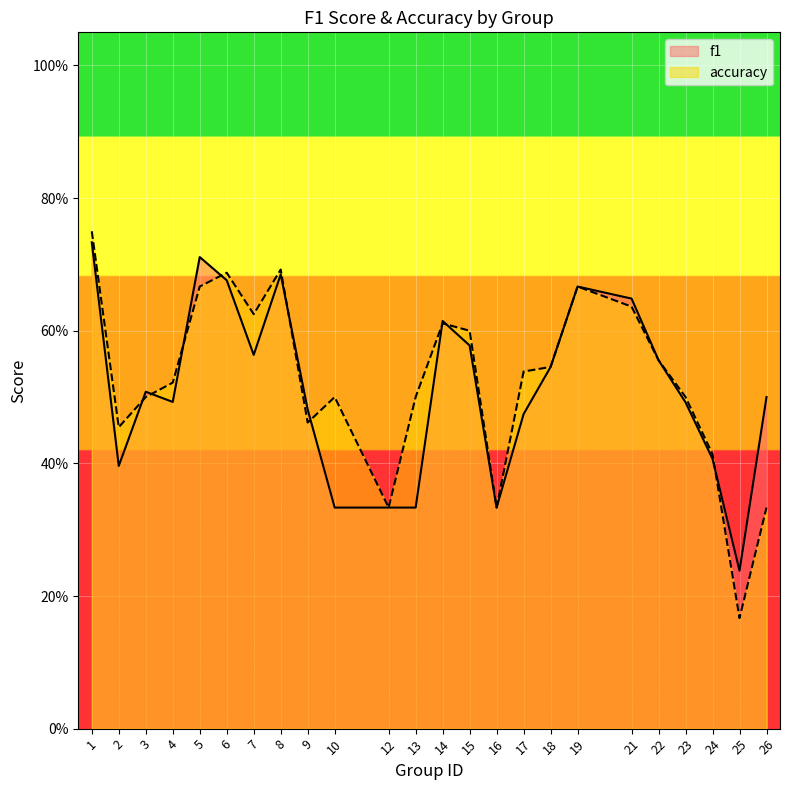

The value of accuracy at 7 is 0.6. True or false?

True